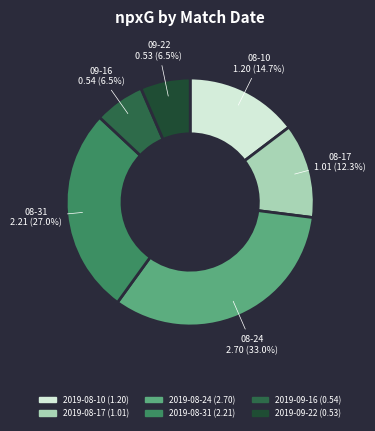

To the nearest percent, what is the combined percentage of 2019-09-22 and 2019-08-17?

19%